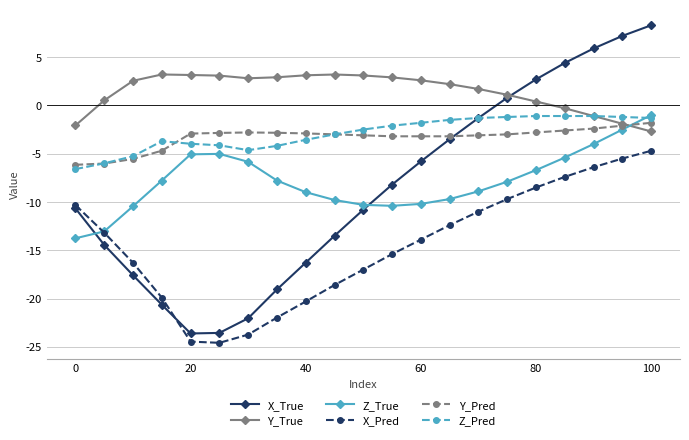

How many lines are shown in the chart?

6